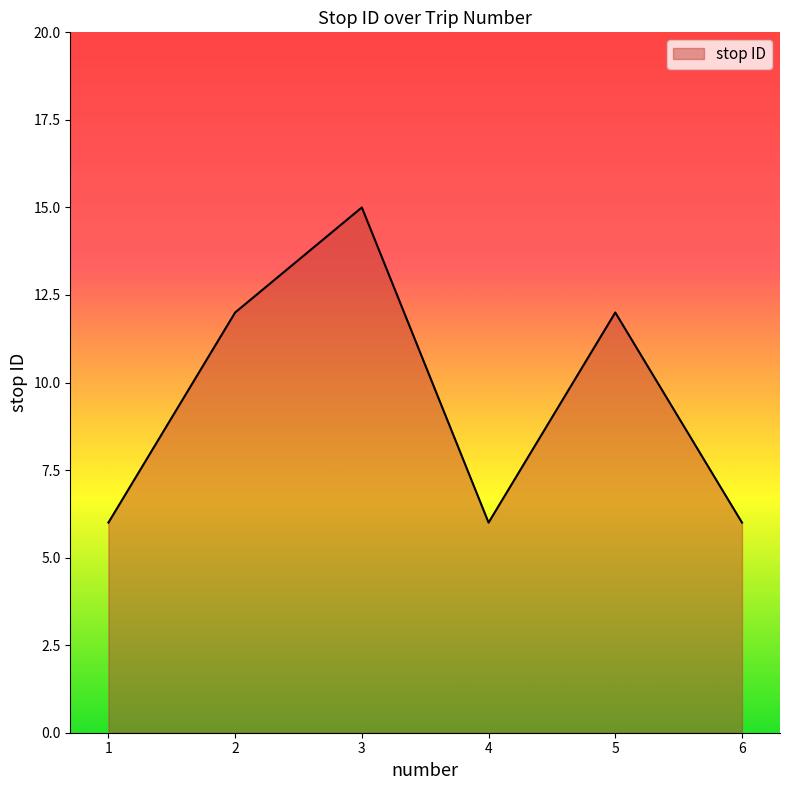

At which category does the data reach its first local valley?

4